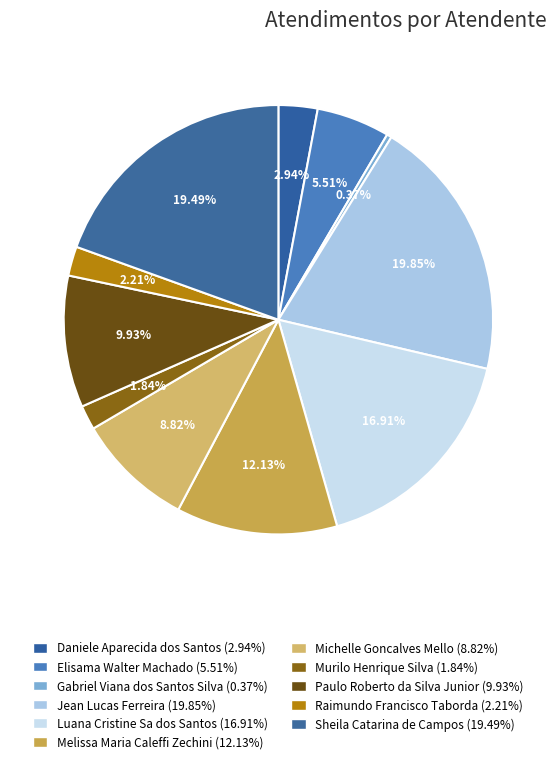

Which category has the biggest portion of the pie?

Jean Lucas Ferreira